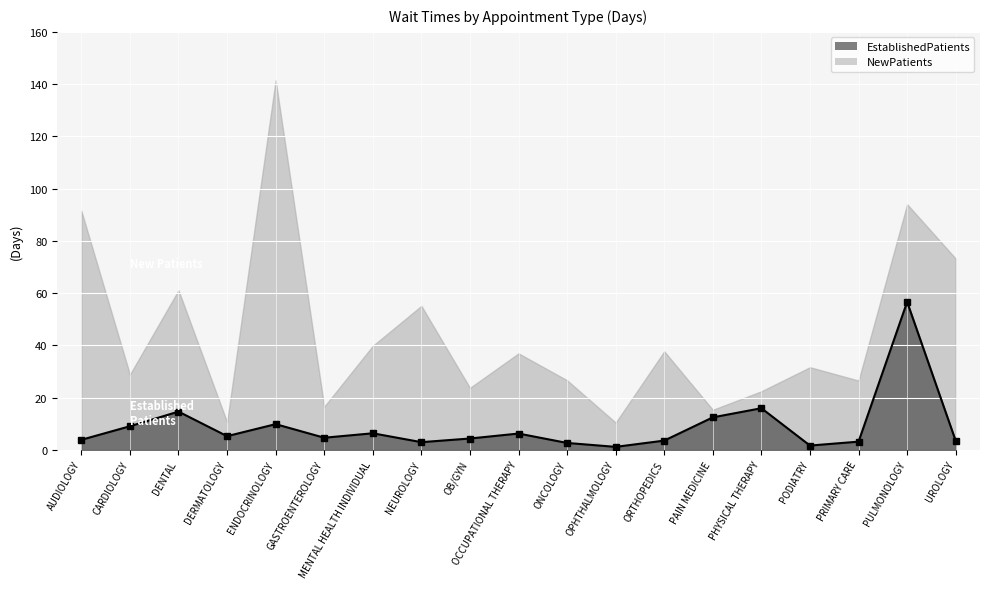

How many points are higher than both their immediate neighbors (excluding endpoints)?

6